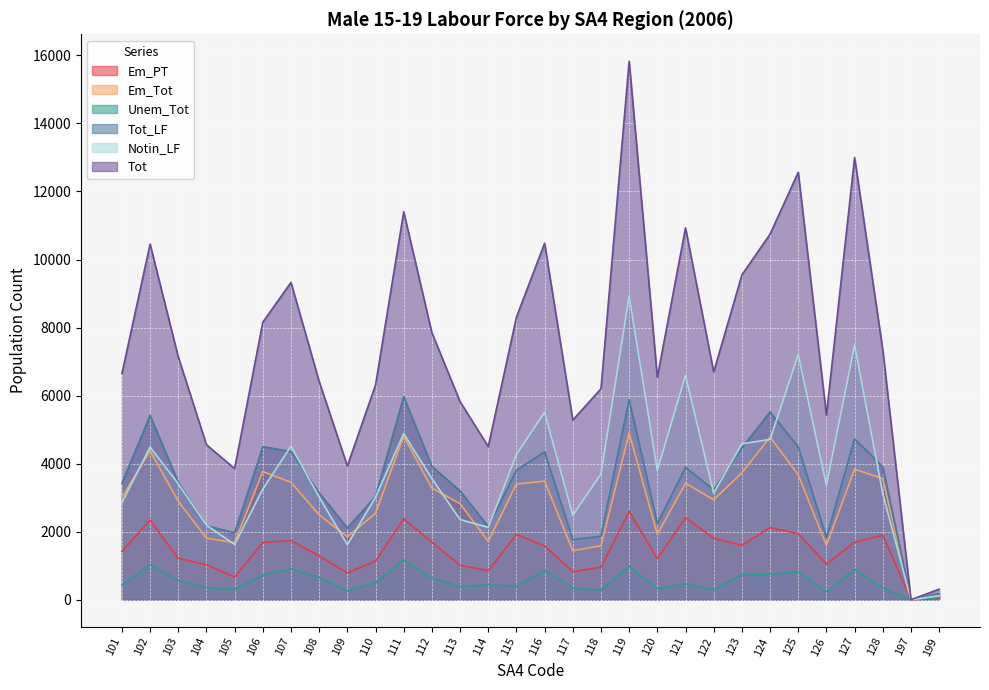

How many lines are shown in the chart?

6